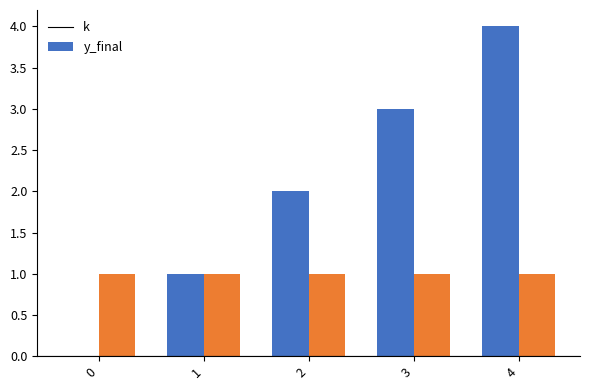

Count the number of categories in the chart.

5